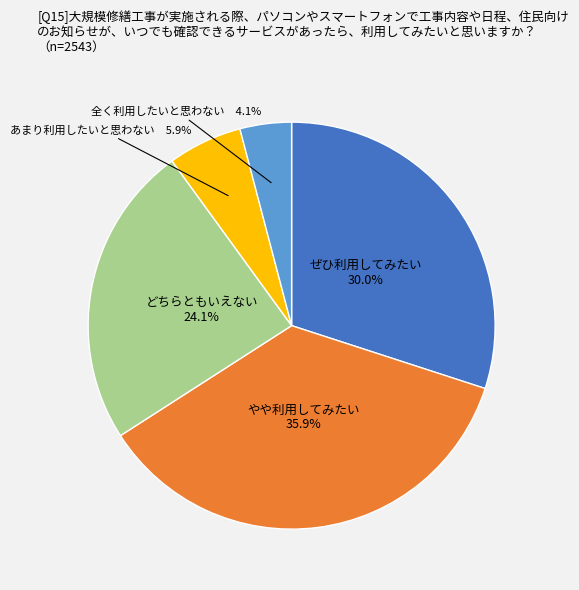

To the nearest percent, what is the difference between the largest and smallest slice percentages?

32%